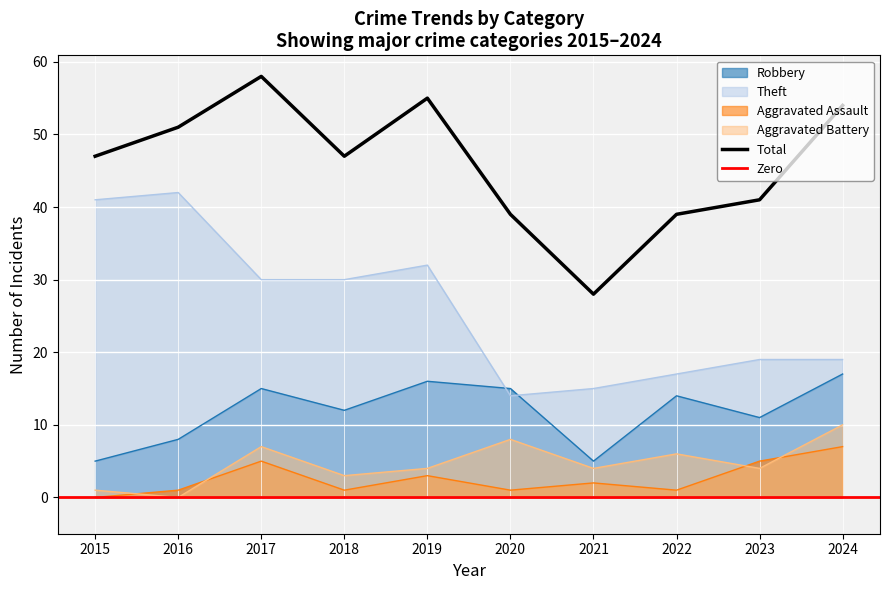

Between which two adjacent categories do Robbery and Theft first intersect?

2019 and 2020